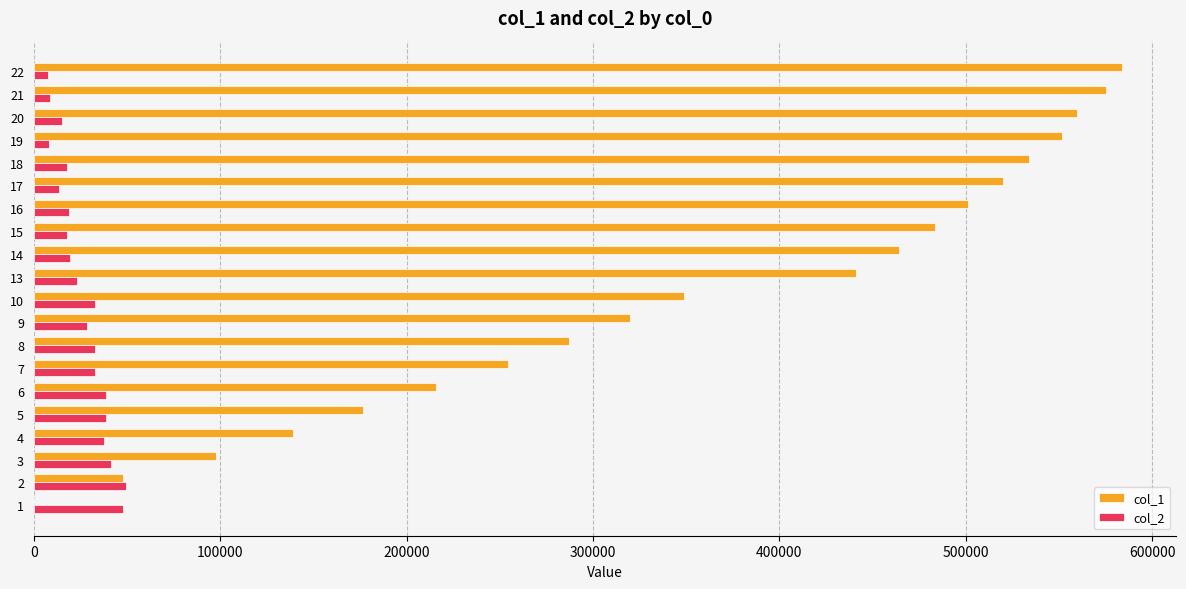

Which series changed the most between 9 and 16?

col_1